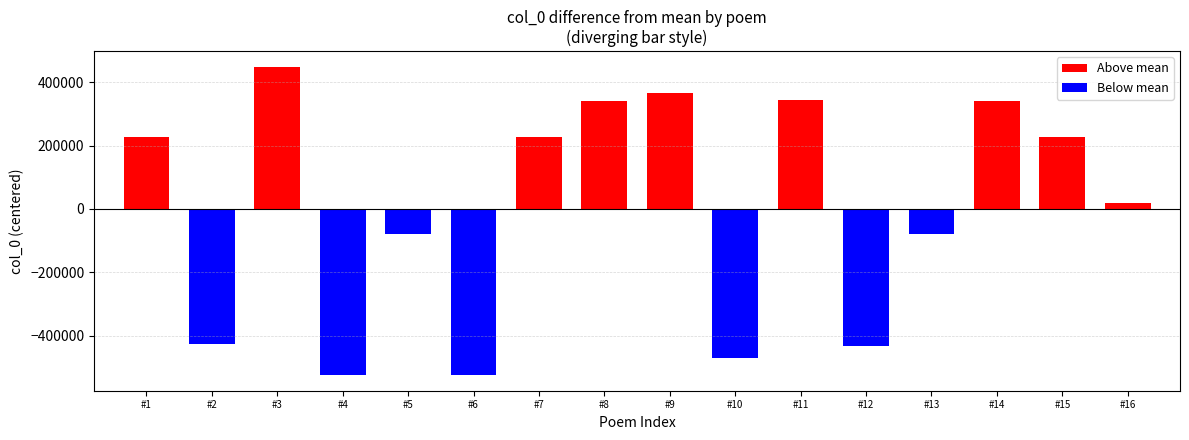

How many series are shown in this chart?

1